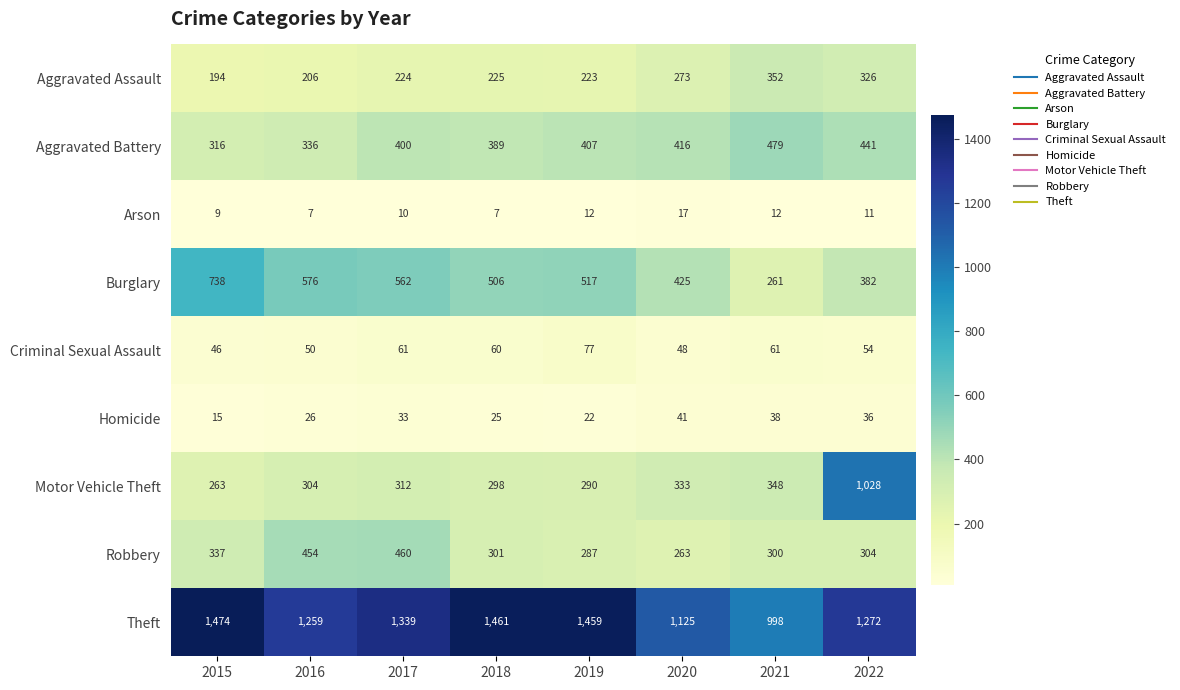

Which series has the largest total across all categories?

Theft